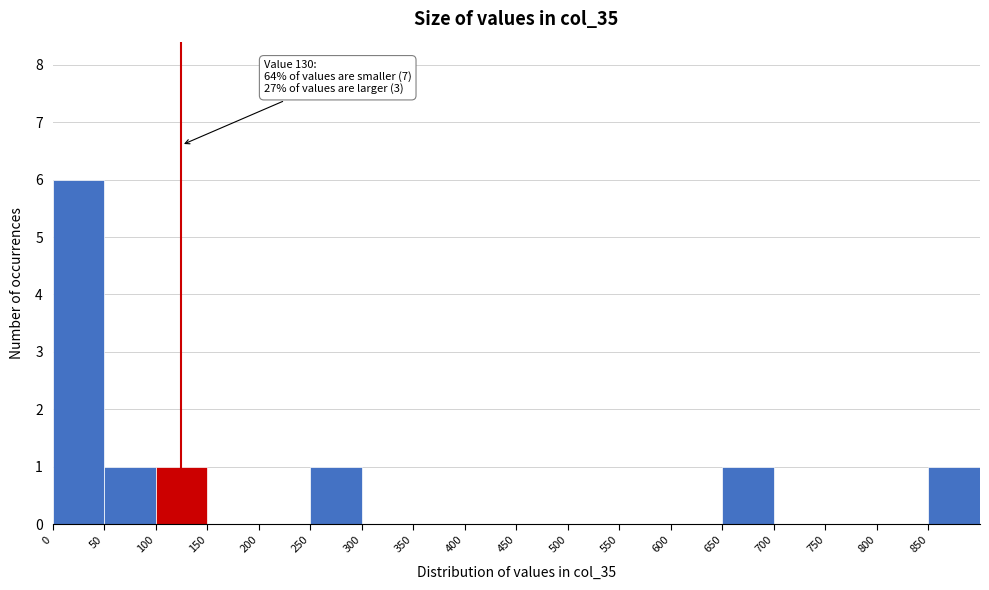

Over which range of the x-axis is the bar tallest?

0 to 50